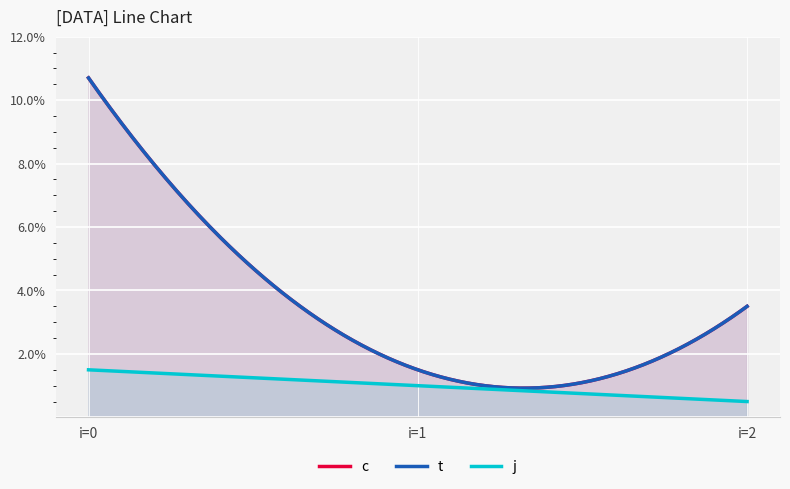

What is the total value across all series at 2?

7.5